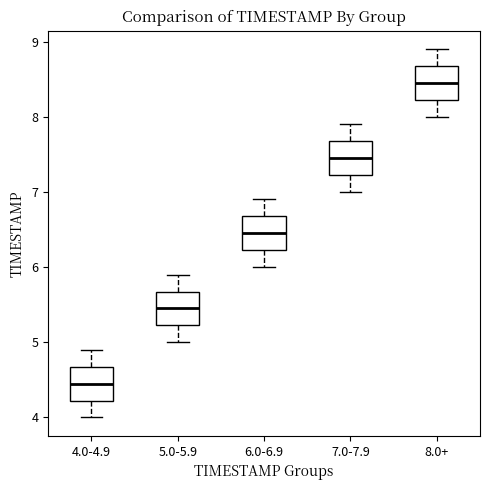

Reading left to right, read every box against the y-axis: the position of its median line, the range the box covers, and the ends of its whiskers. The values are not printed on the chart, so give them approximately, as read against the axis.

4.0-4.9: median 4.5, box 4.2 to 4.7, whiskers 4.0 to 4.9
5.0-5.9: median 5.5, box 5.2 to 5.7, whiskers 5.0 to 5.9
6.0-6.9: median 6.5, box 6.2 to 6.7, whiskers 6.0 to 6.9
7.0-7.9: median 7.5, box 7.2 to 7.7, whiskers 7.0 to 7.9
8.0+: median 8.5, box 8.2 to 8.7, whiskers 8.0 to 8.9